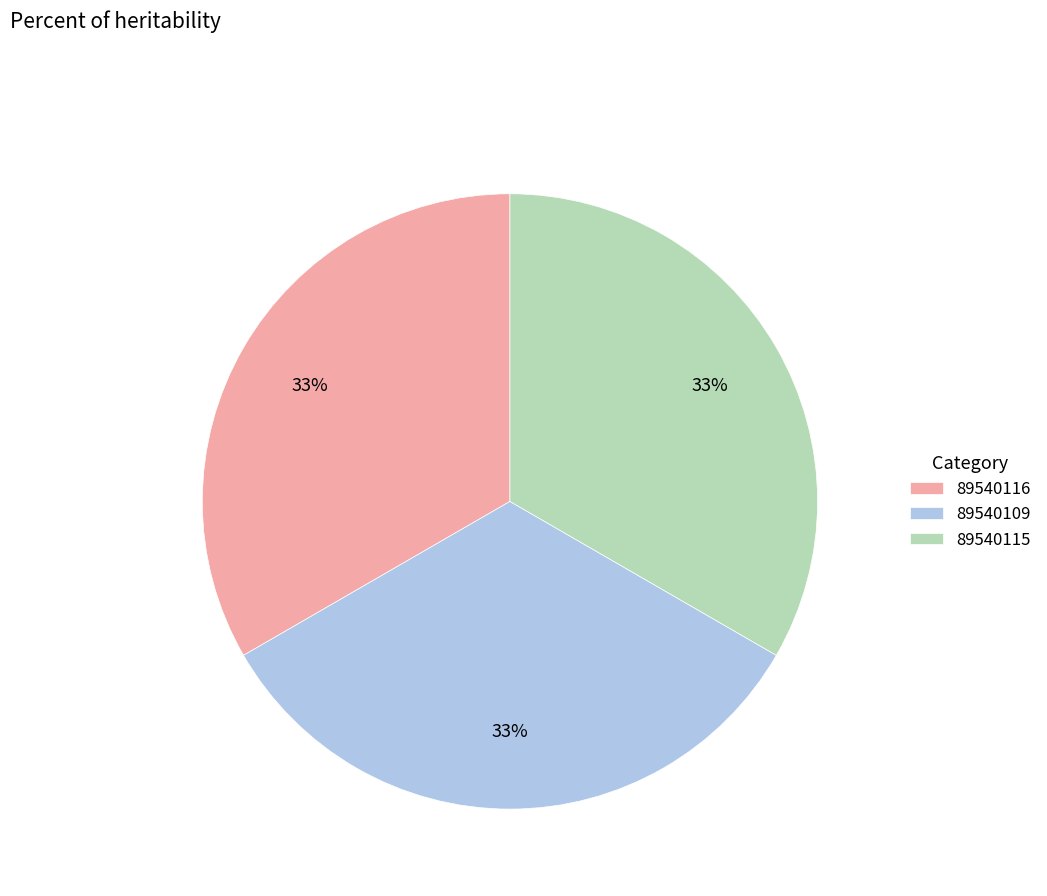

To the nearest percent, what is the combined percentage of 89540115 and 89540116?

67%